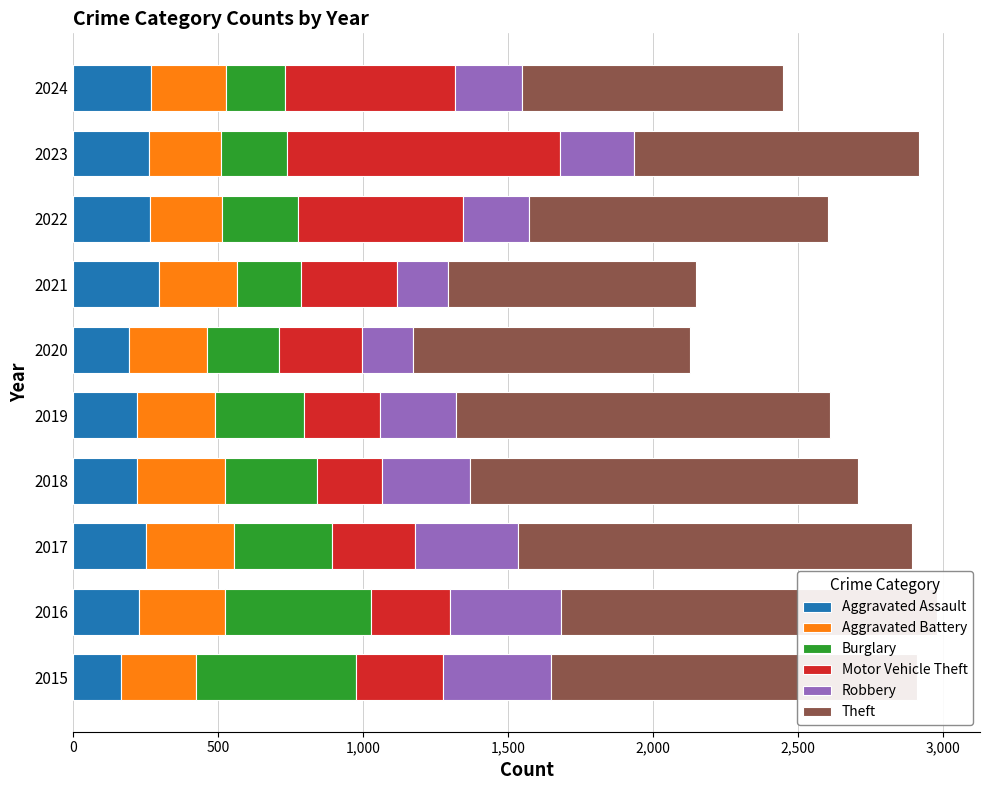

What is the total value across all series at 2021?

2148